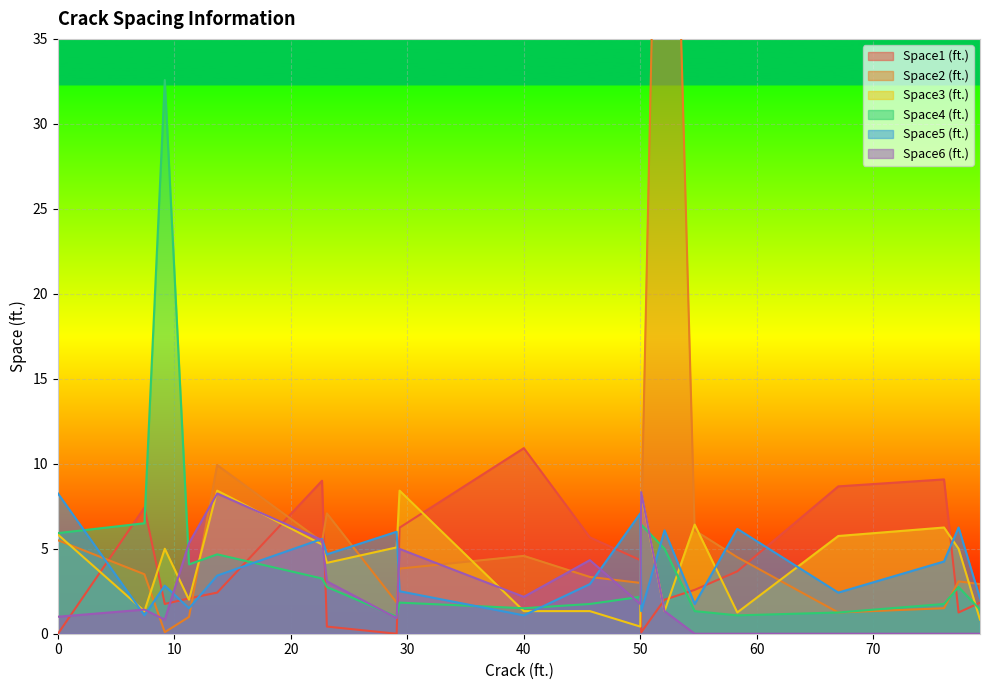

Reading right to left, extract all data points from this chart.

Space1 (ft.): 1.8	1.2	9.1	8.7	3.7	2.6	2.0	0.1	4.3	5.7	10.9	6.2	0.0	0.4	9.0	2.4	2.1	1.8	7.4	0.0
Space2 (ft.): 2.9	3.1	1.5	1.2	4.5	6.1	70.8	6.1	3.0	3.3	4.6	3.8	1.8	7.1	5.4	9.9	1.0	0.1	3.5	5.5
Space3 (ft.): 0.8	5.0	6.2	5.8	1.2	6.4	1.3	8.2	0.4	1.3	1.3	8.4	5.1	4.2	5.2	8.4	2.0	5.0	1.3	5.8
Space4 (ft.): 1.4	2.8	1.8	1.2	1.1	1.3	5.0	6.4	2.2	1.8	1.5	1.8	1.0	2.8	3.2	4.7	4.1	32.6	6.5	5.9
Space5 (ft.): 2.1	6.2	4.2	2.4	6.2	1.8	6.1	1.3	7.1	2.9	1.1	2.5	6.0	4.7	5.6	3.4	1.5	2.8	1.1	8.2
Space6 (ft.): 0.0	0.0	0.0	0.0	0.0	0.0	1.3	8.3	1.8	4.3	2.2	5.0	0.9	3.1	5.5	8.2	5.3	0.8	1.4	1.0